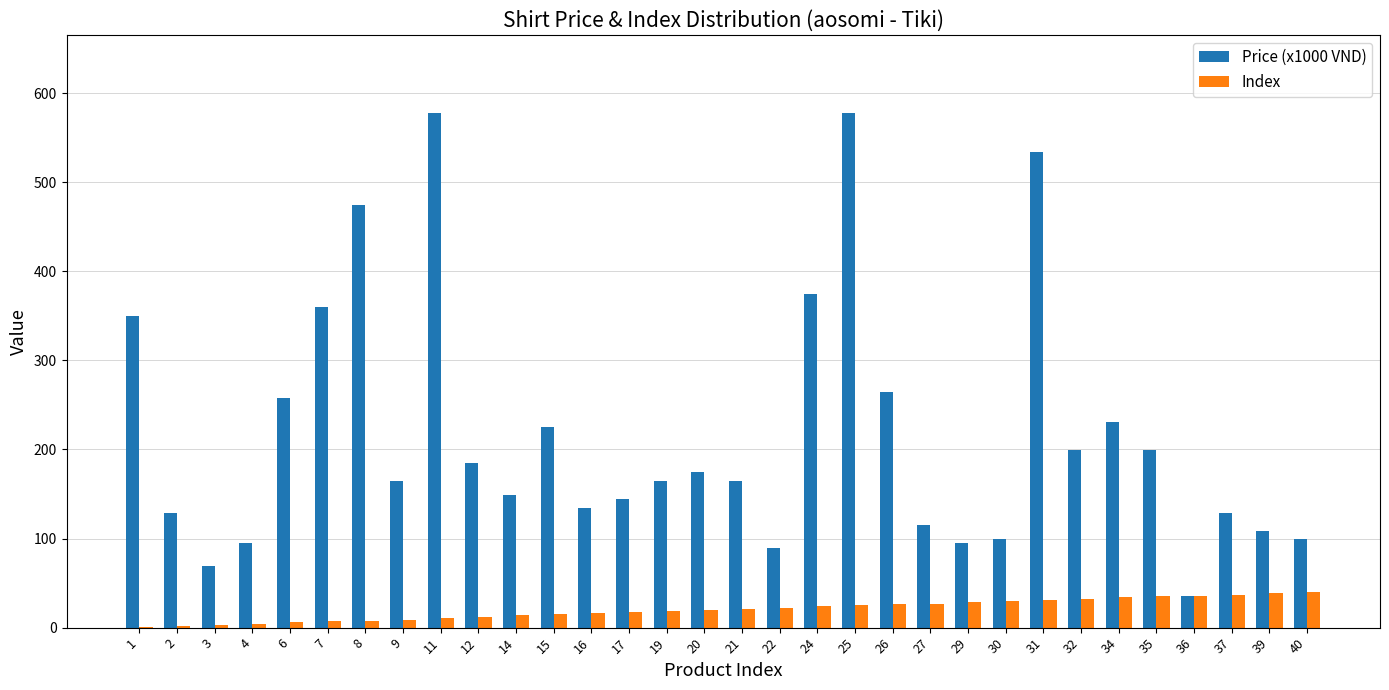

At which category is the sum across all series the highest?

25